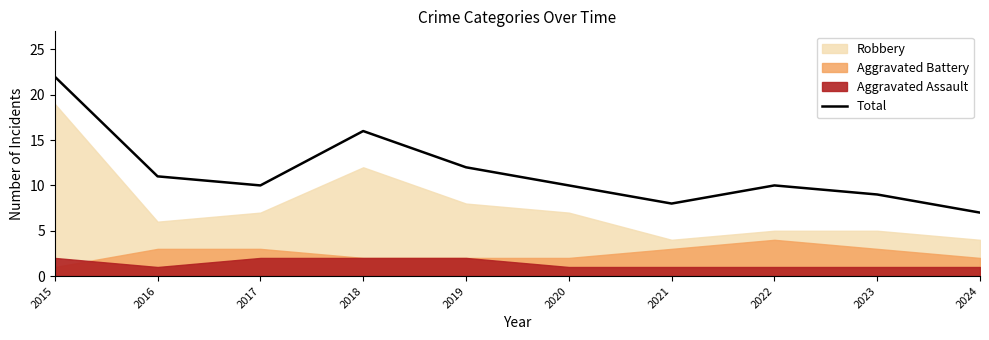

What is the value of the 1st point from the left?

22